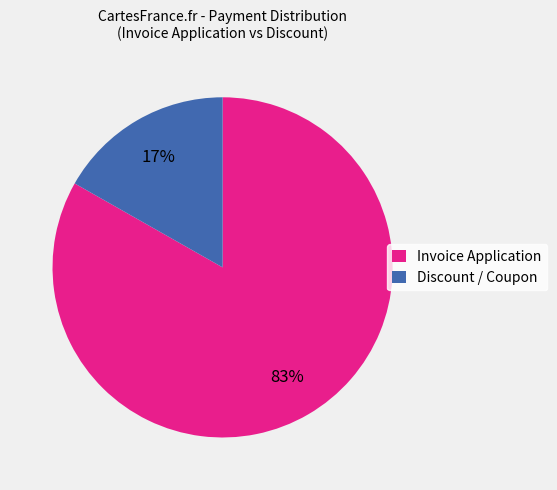

What is the largest slice in the pie chart?

Invoice Application